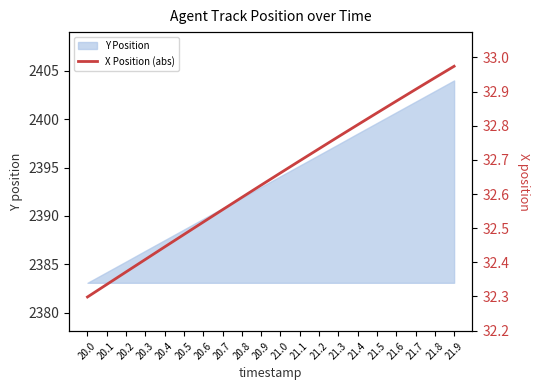

The value of Y Position at 20.6 is 2389.7. True or false?

True